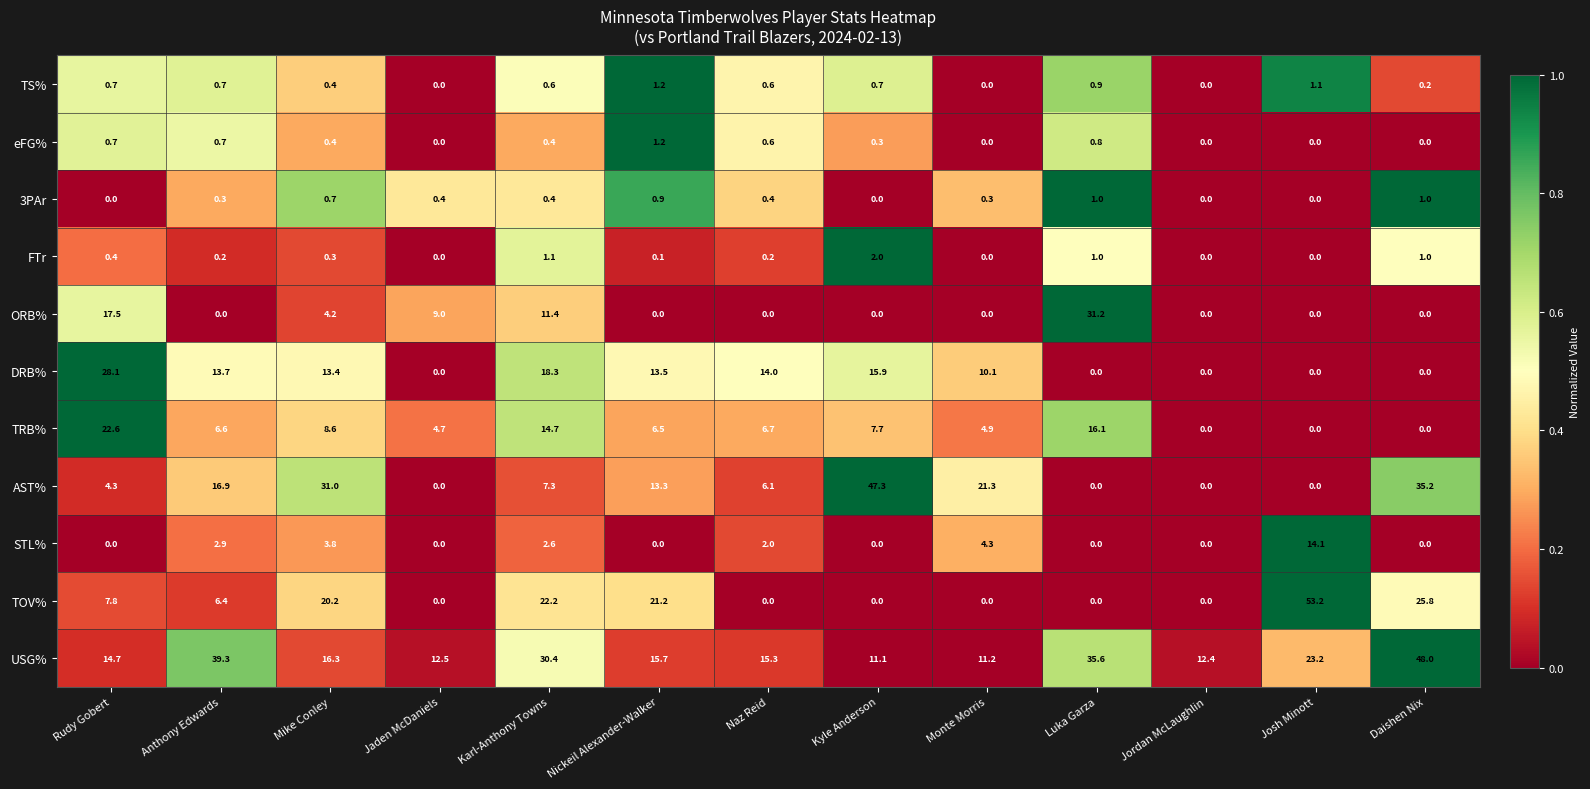

At which label is TOV% closest to 26?

Daishen Nix